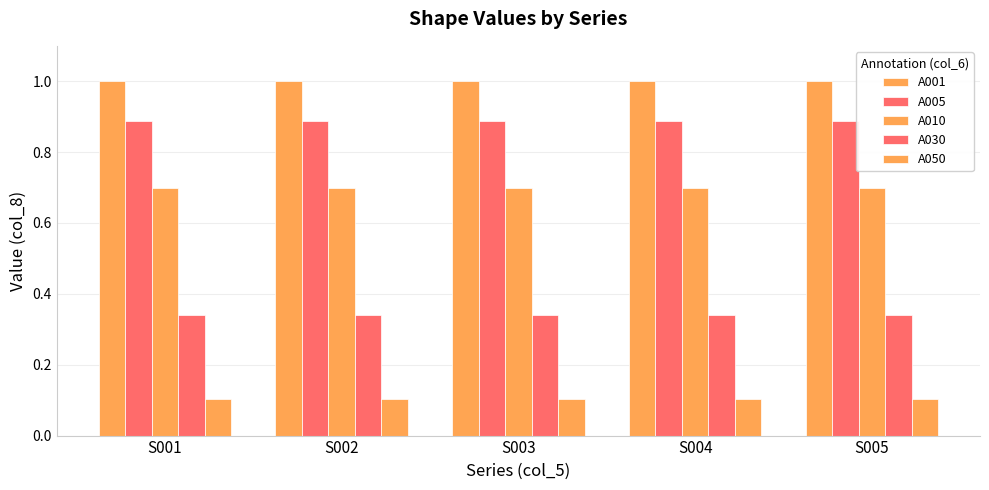

What is the value of the A010 bar at the 4th from the left?

0.7